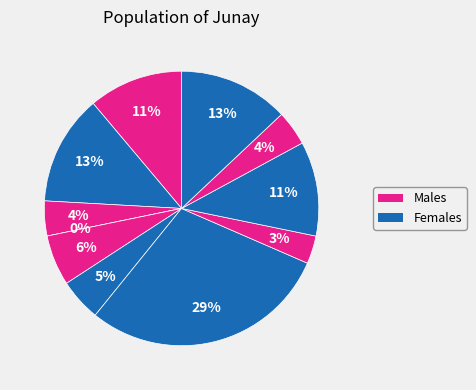

Is it true that in27 is 11% of the pie?

True